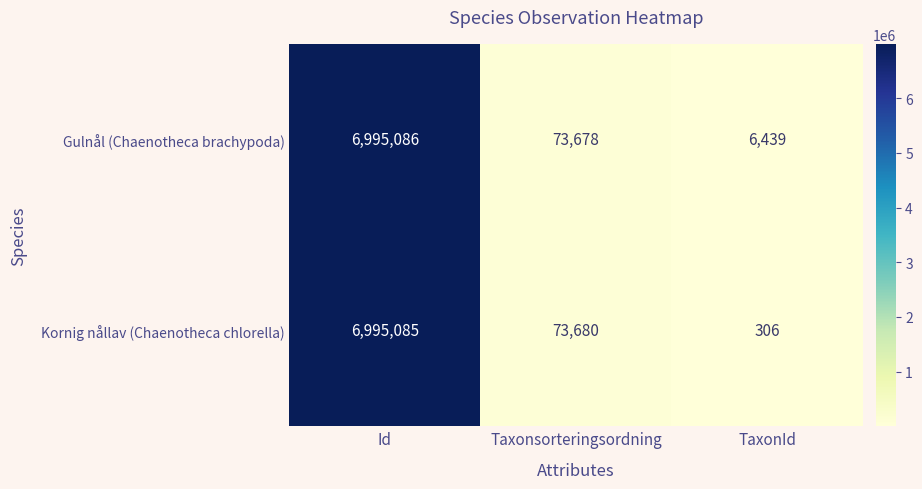

True or false: Gulnål (Chaenotheca brachypoda) has a value of 73678 at Taxonsorteringsordning.

True